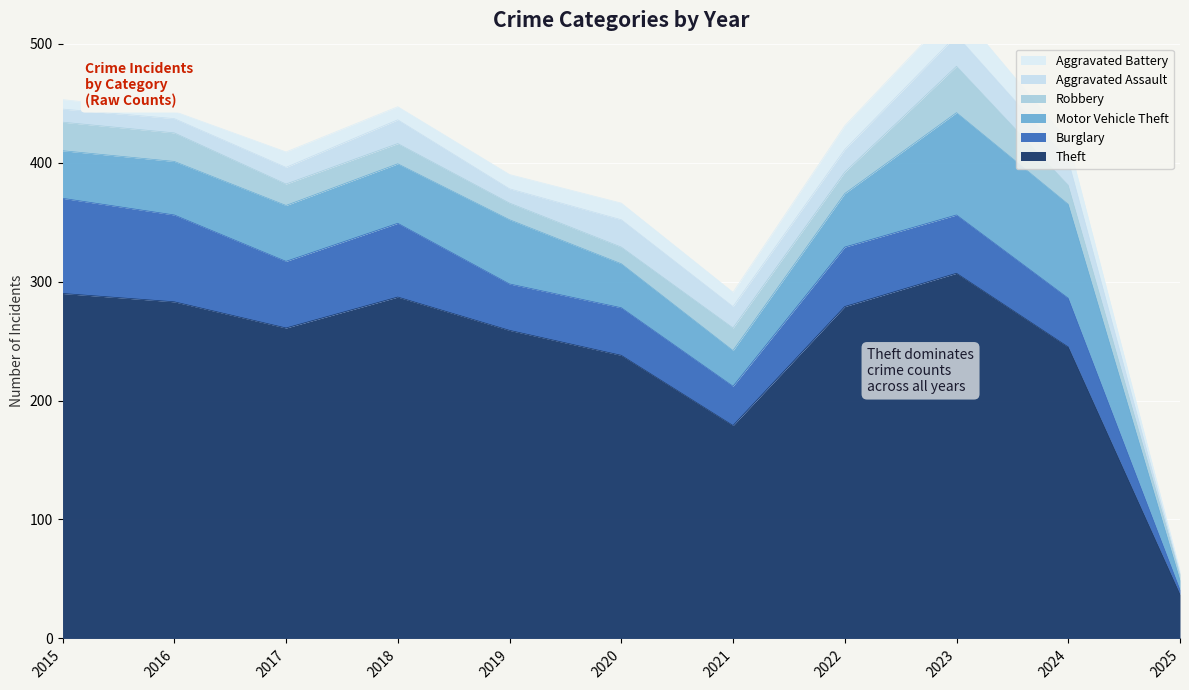

How many data points does each series have?

11